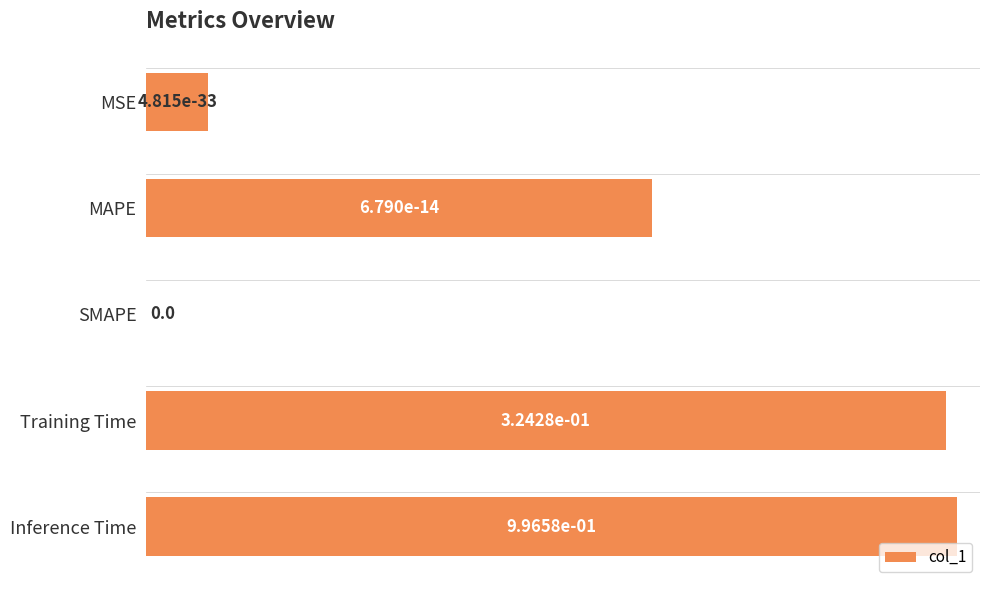

What is the change in value from MSE to Inference Time?

+0.9